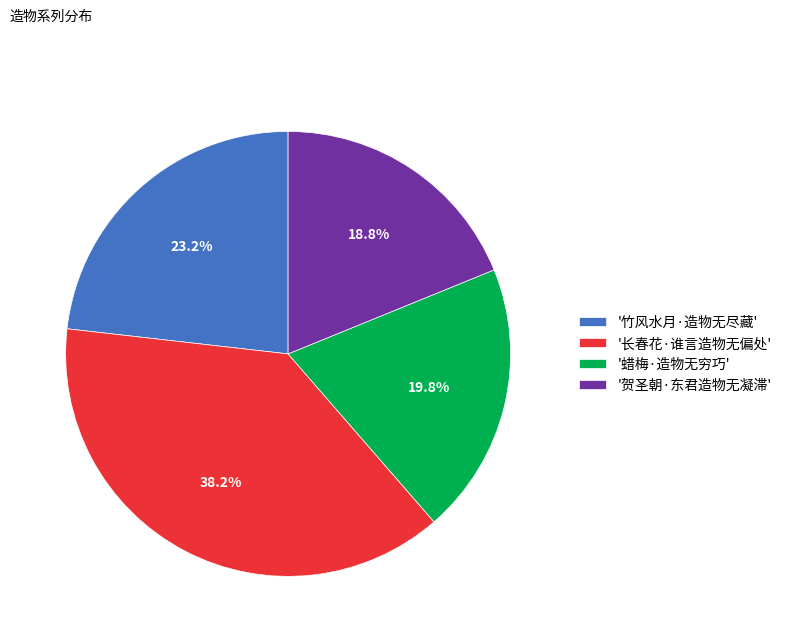

Which slice is the smallest?

'贺圣朝·东君造物无凝滞'